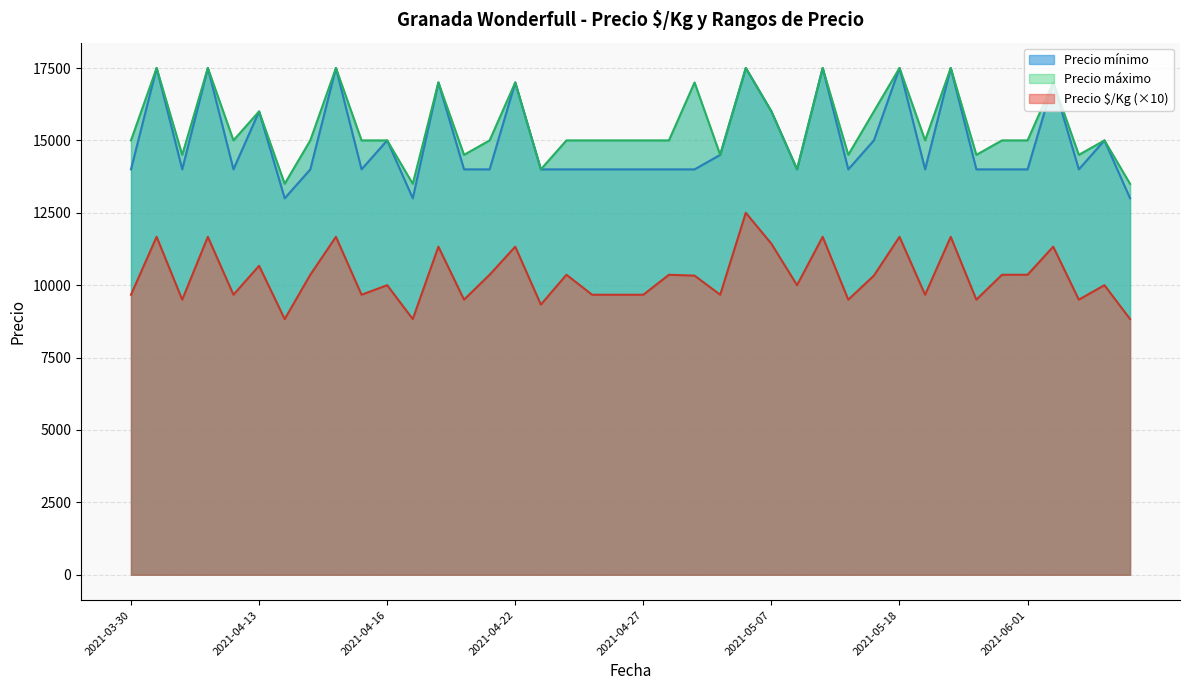

How many lines are shown in the chart?

3